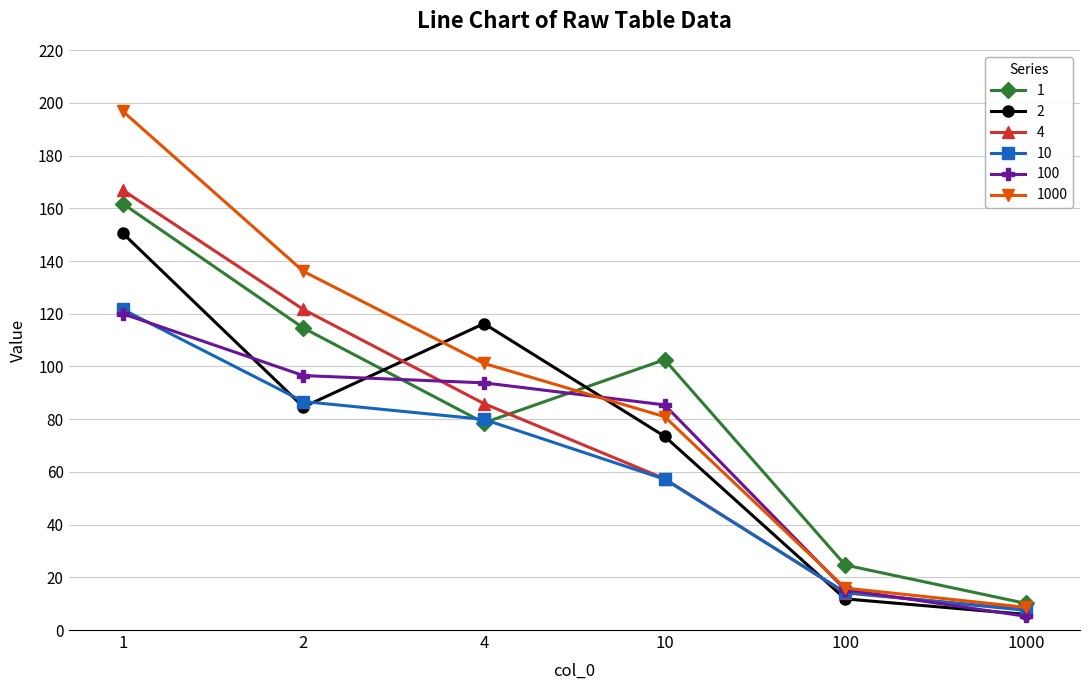

How many values in the 2 series exceed 84?

3